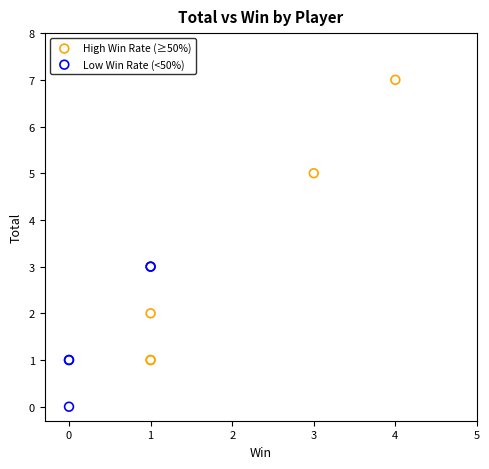

Which series has the widest spread of Y values?

High Win Rate (≥50%)